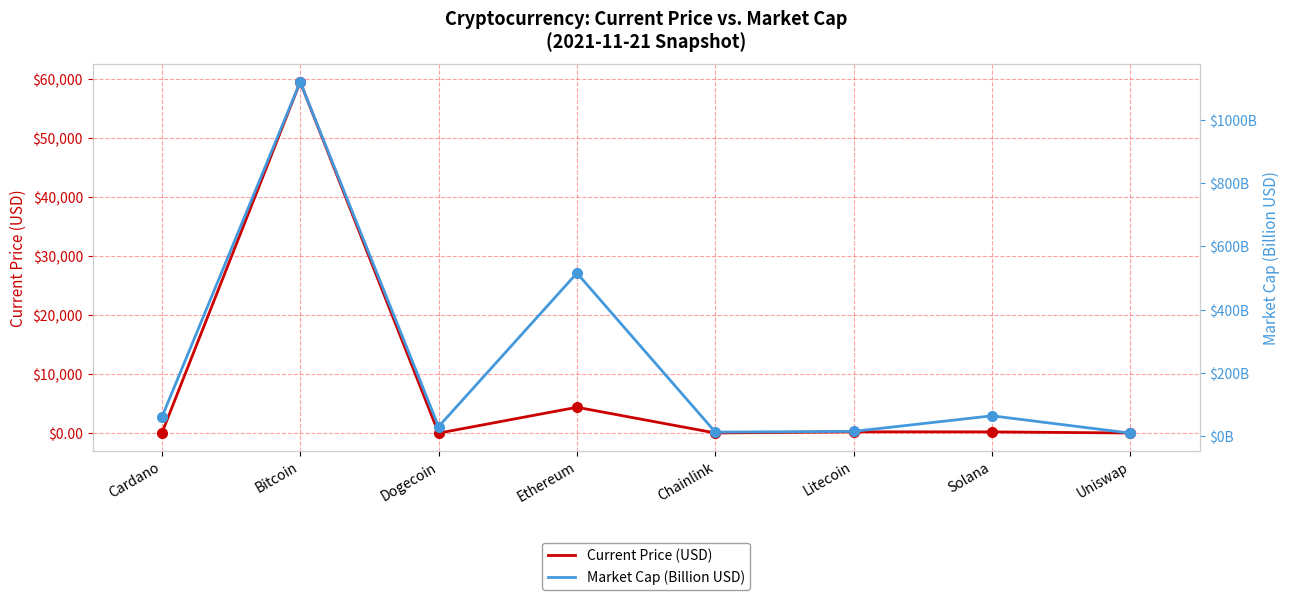

How many intersections are there between Current Price (USD) and Market Cap (Billion USD)?

3